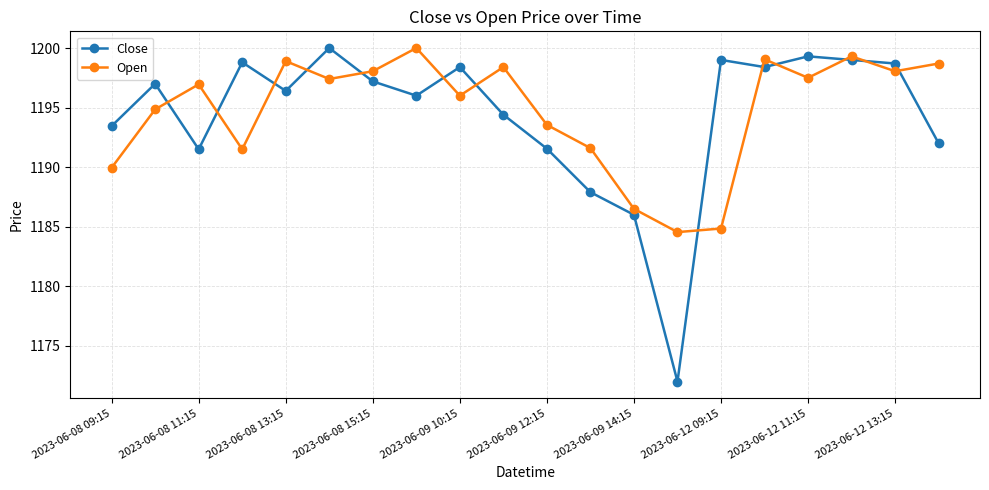

What is the minimum value for Close?

1172.0